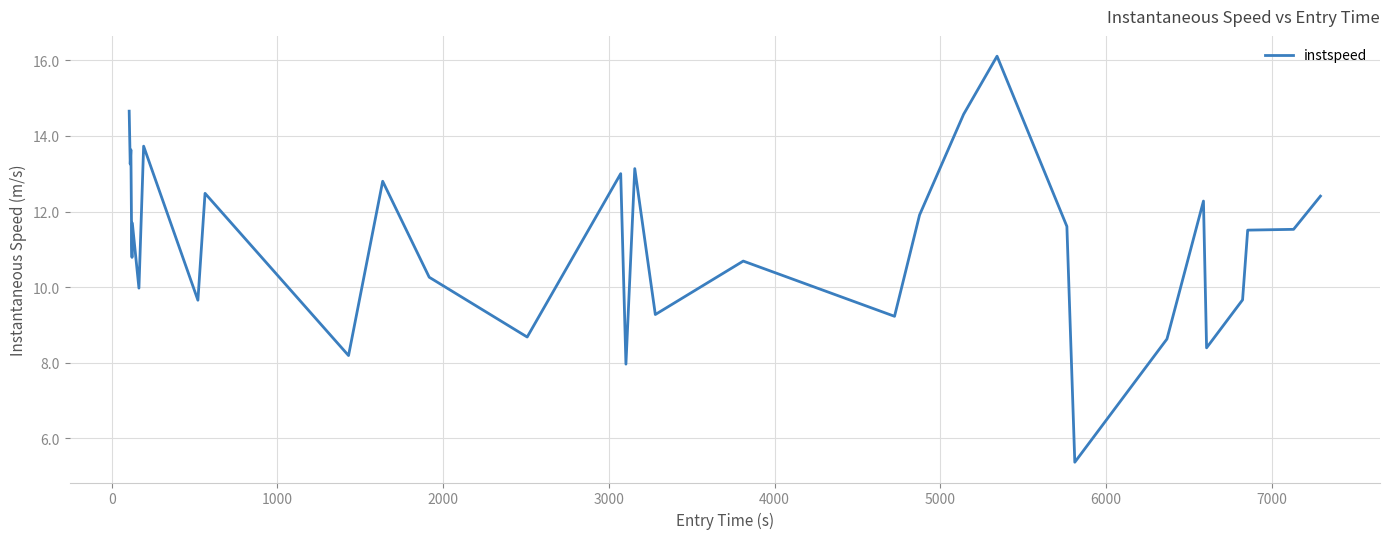

What is the minimum value shown in the chart?

5.4